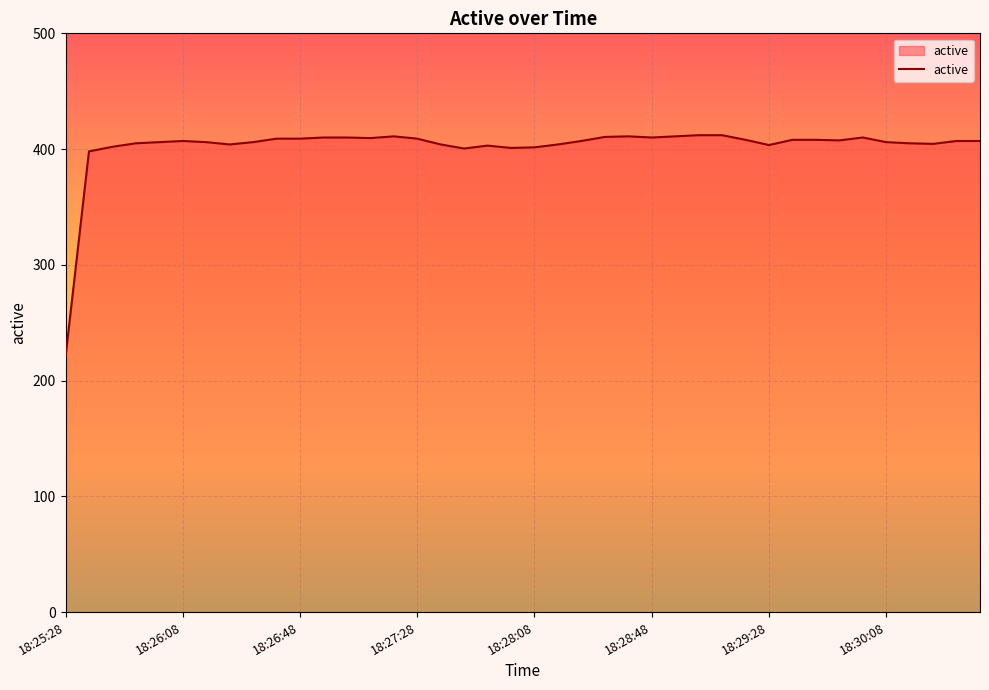

What is the greatest value displayed?

412.0